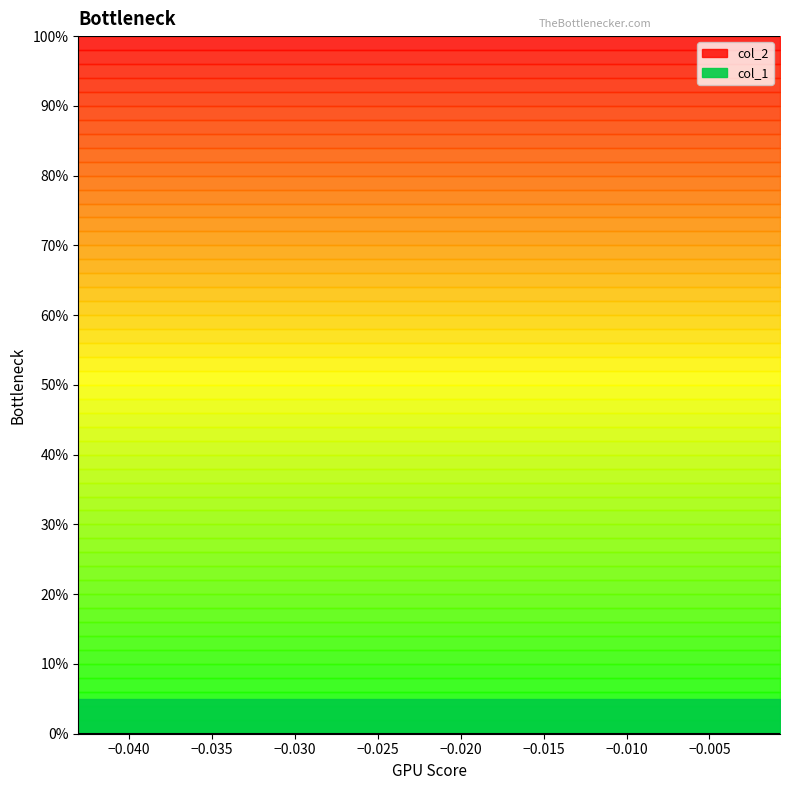

How many lines are shown in the chart?

2